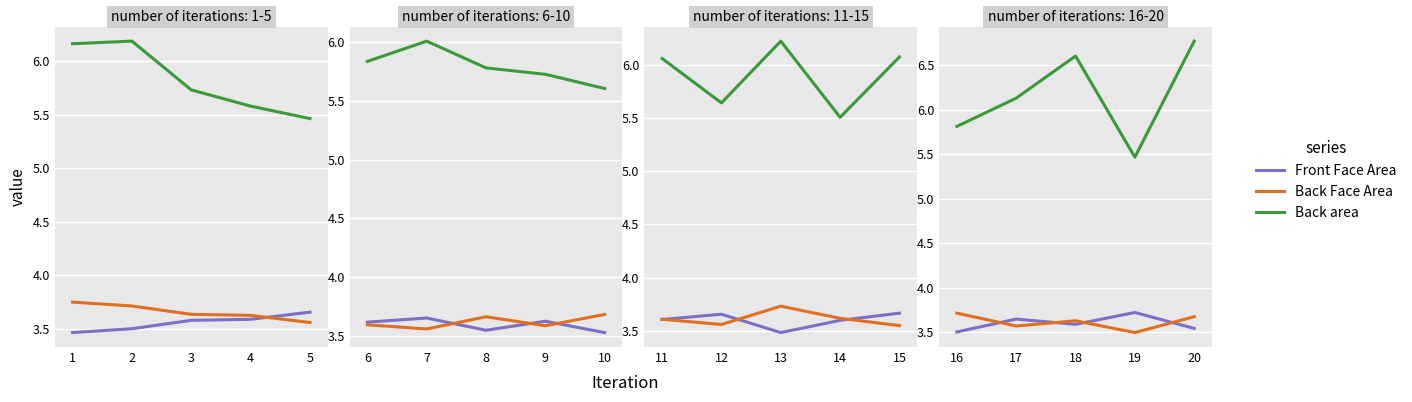

How many interior local peaks does the Front Face Area series have?

2